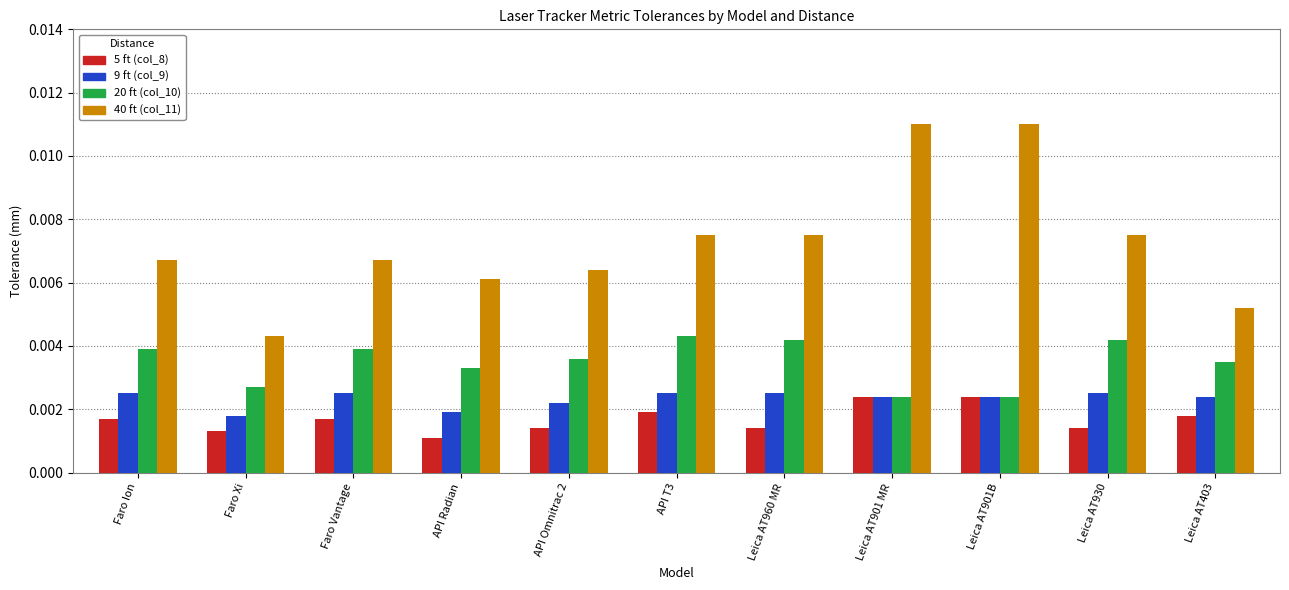

How many 20 ft (col_10) values are between 0 and 1?

11